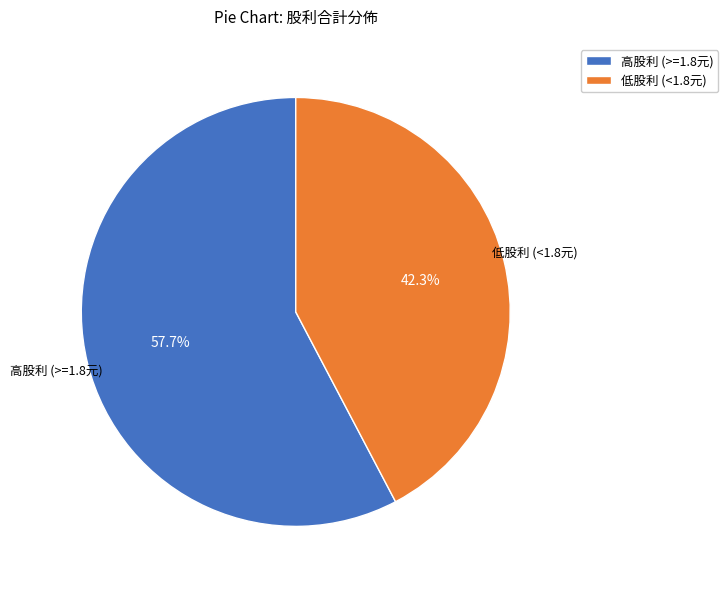

Rank the categories by value from lowest to highest.

低股利 (<1.8元), 高股利 (>=1.8元)